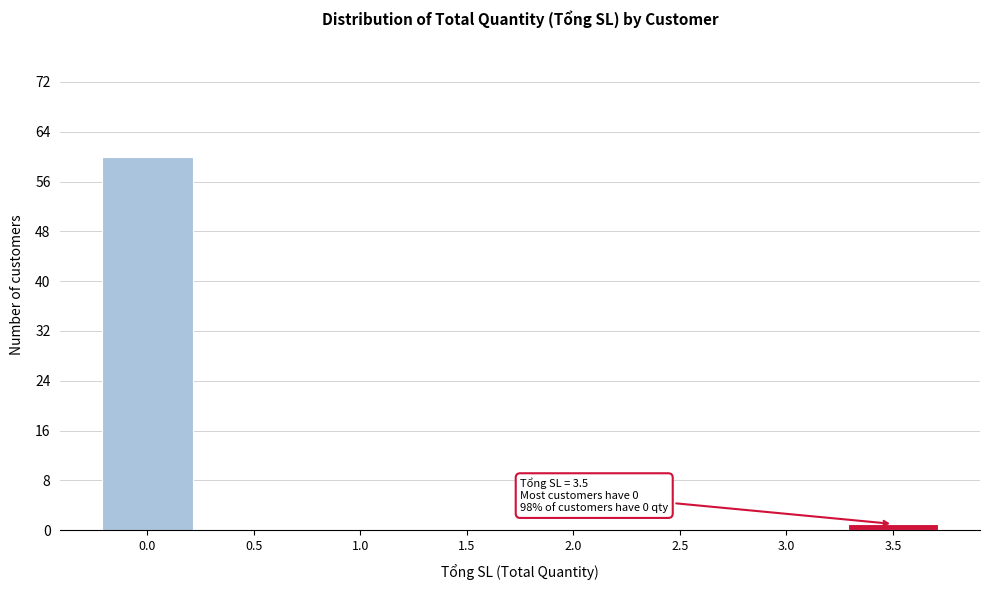

Reading left to right, extract all data points from this chart.

0.0=60	0.5=0	1.0=0	1.5=0	2.0=0	2.5=0	3.0=0	3.5=1